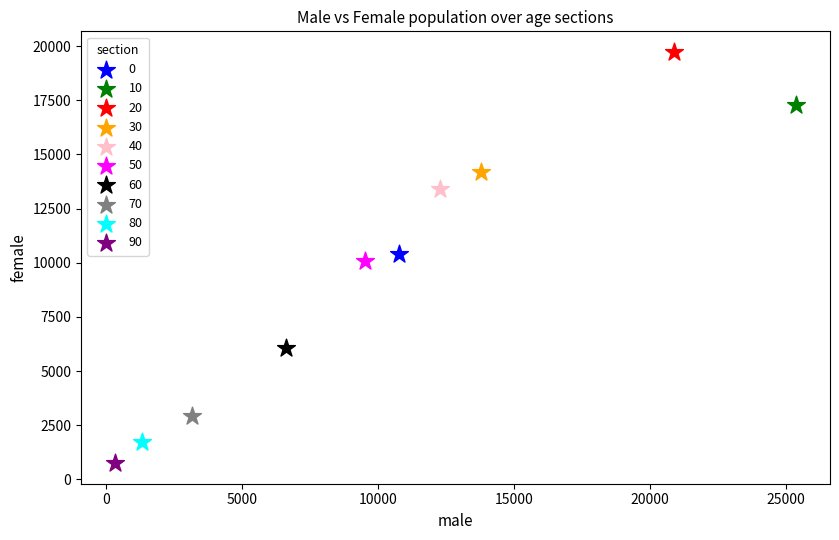

What are all the series names shown in the legend?

0, 10, 20, 30, 40, 50, 60, 70, 80, 90